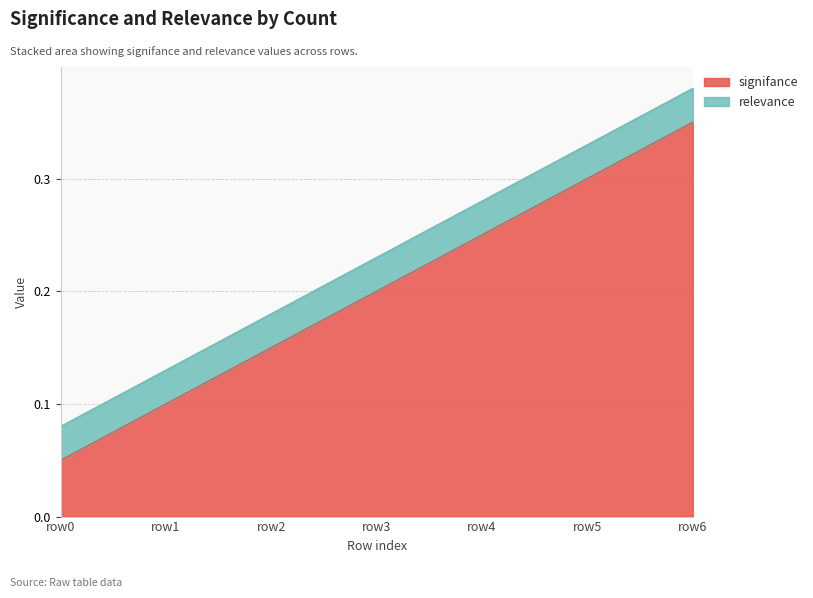

Does the chart display data point markers on the line(s)?

No